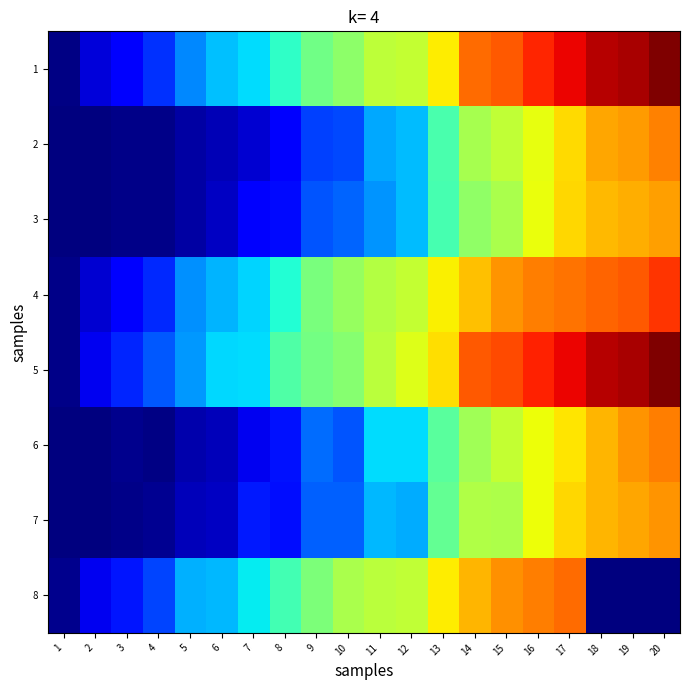

Reading left to right, extract all data points from this chart.

1: 1=0.1	2=0.7	3=1.2	4=1.6	5=2.4	6=3.0	7=3.2	8=3.8	9=4.6	10=4.9	11=5.4	12=5.5	13=6.1	14=7.5	15=7.6	16=8.1	17=8.5	18=8.9	19=9.0	20=9.4
2: 1=0.0	2=0.0	3=0.1	4=0.1	5=0.3	6=0.5	7=0.7	8=1.1	9=1.8	10=1.8	11=2.7	12=2.9	13=4.1	14=5.2	15=5.5	16=5.9	17=6.3	18=6.8	19=7.0	20=7.2
3: 1=0.0	2=0.0	3=0.1	4=0.1	5=0.3	6=0.6	7=1.1	8=1.3	9=2.0	10=2.1	11=2.5	12=2.9	13=4.1	14=4.9	15=5.2	16=6.0	17=6.4	18=6.7	19=6.8	20=6.9
4: 1=0.1	2=0.7	3=1.1	4=1.5	5=2.5	6=2.8	7=3.1	8=3.7	9=4.7	10=5.0	11=5.3	12=5.5	13=6.1	14=6.6	15=7.0	16=7.2	17=7.4	18=7.5	19=7.6	20=8.0
5: 1=0.1	2=0.9	3=1.5	4=2.0	5=2.6	6=3.2	7=3.2	8=4.2	9=4.6	10=4.8	11=5.4	12=5.8	13=6.3	14=7.6	15=7.8	16=8.2	17=8.5	18=8.9	19=9.0	20=9.4
6: 1=0.0	2=0.0	3=0.1	4=0.1	5=0.4	6=0.5	7=0.9	8=1.3	9=2.2	10=1.9	11=3.2	12=3.2	13=4.3	14=5.1	15=5.5	16=6.0	17=6.2	18=6.7	19=7.0	20=7.2
7: 1=0.0	2=0.0	3=0.1	4=0.1	5=0.5	6=0.6	7=1.4	8=1.3	9=2.1	10=2.1	11=2.9	12=2.8	13=4.4	14=5.3	15=5.3	16=6.0	17=6.4	18=6.7	19=6.9	20=7.0
8: 1=0.1	2=0.9	3=1.4	4=1.8	5=2.8	6=2.9	7=3.3	8=4.1	9=4.7	10=5.2	11=5.4	12=5.5	13=6.2	14=6.7	15=7.1	16=7.2	17=7.4	18=0.0	19=0.0	20=0.0